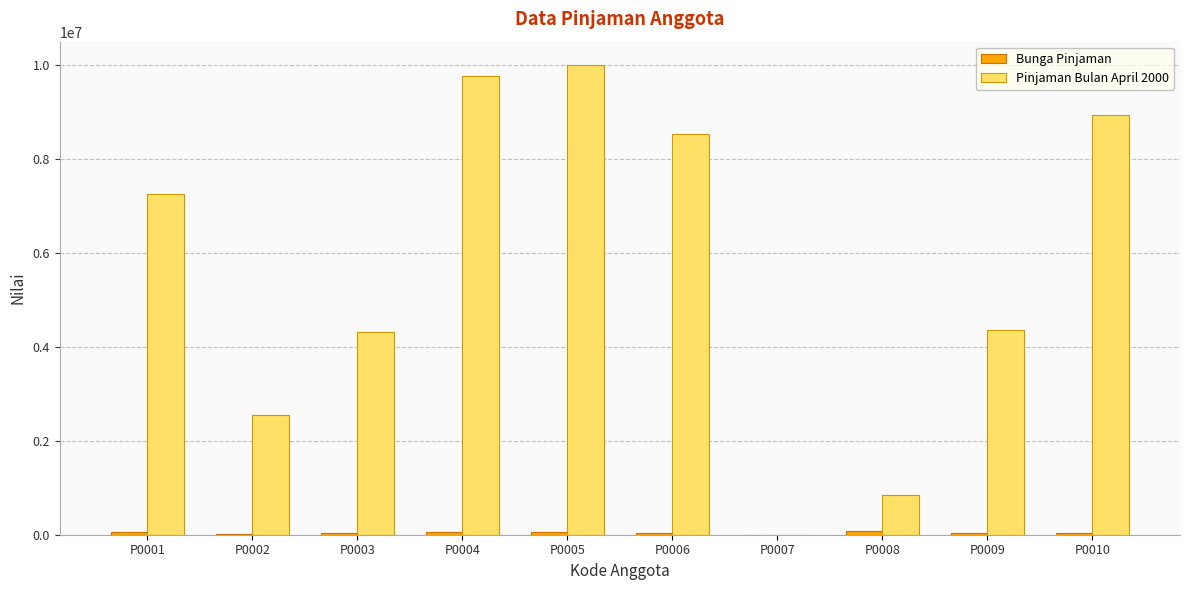

Which category has the highest value across all series?

P0005